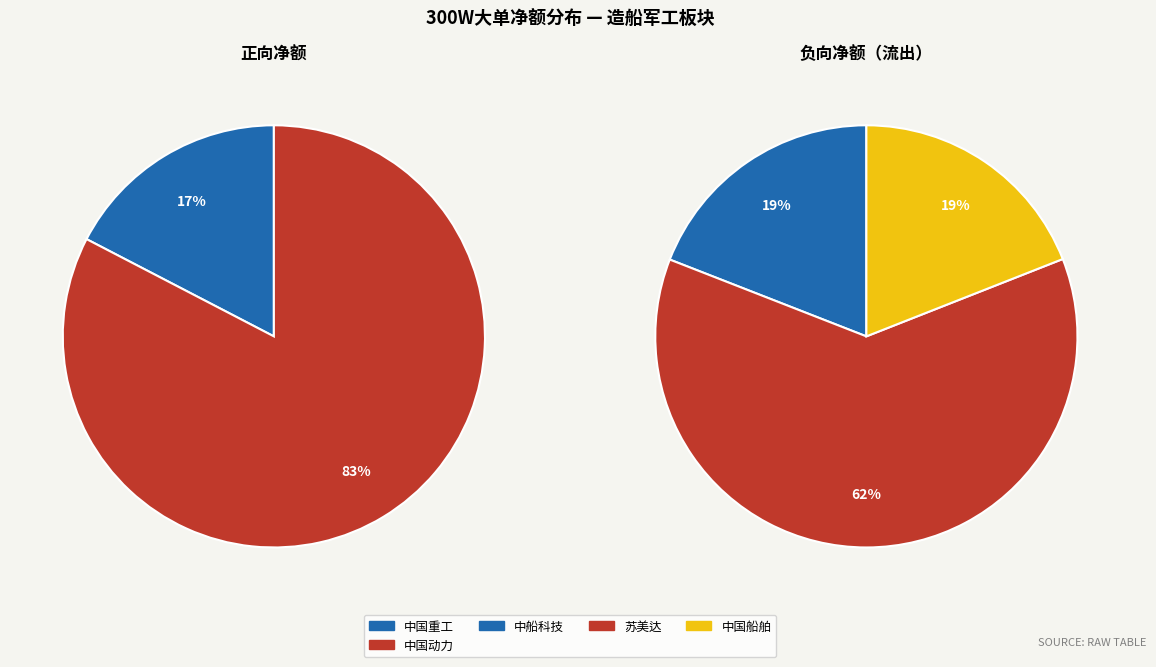

Which slice is the largest?

中国动力